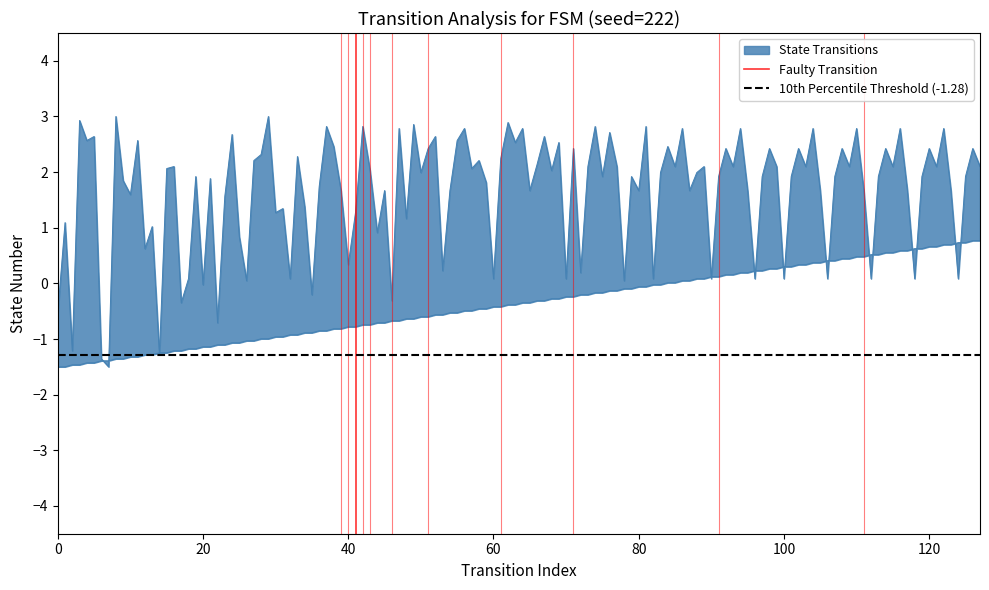

What is the approximate value of 10th Percentile Threshold (-1.28) at 0?

-1.3